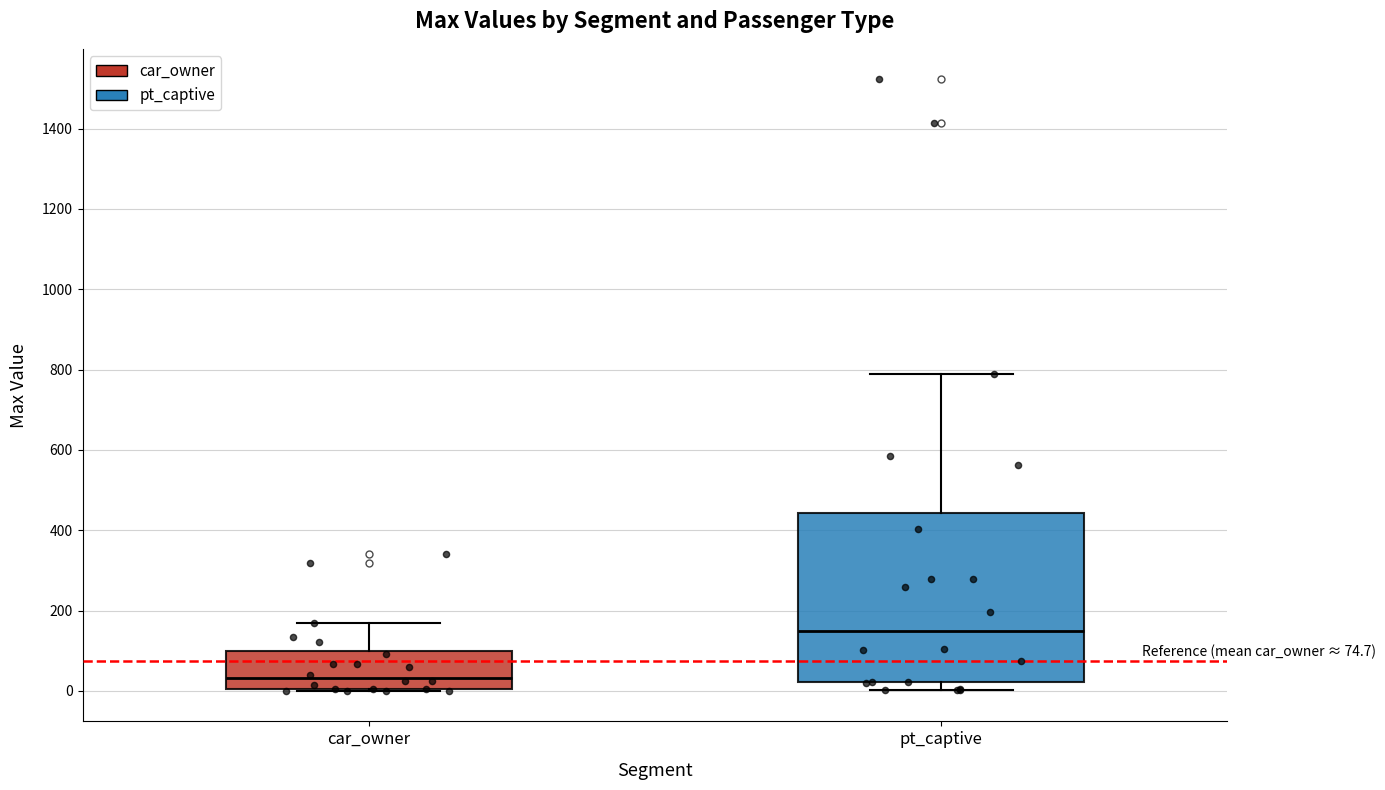

Comparing the boxes themselves (not the whiskers), which one is the tallest?

pt_captive